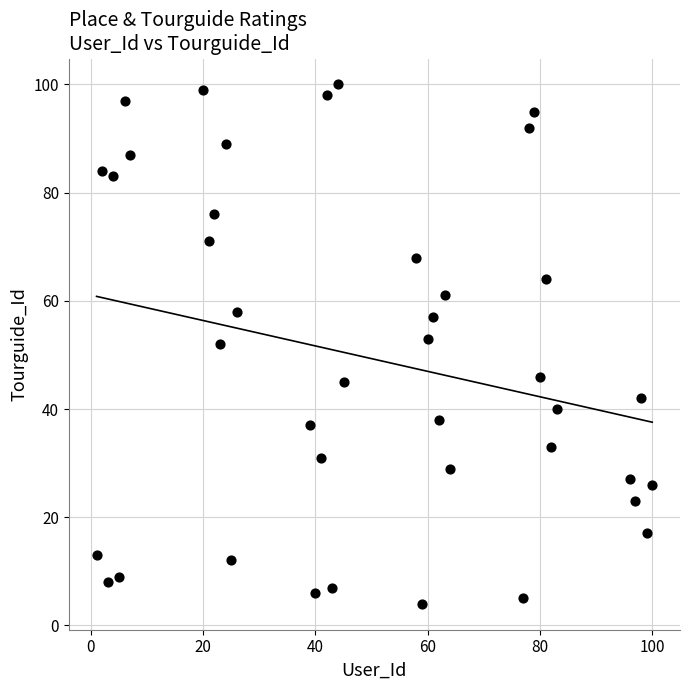

What is the range of Y values (max minus min)?

96